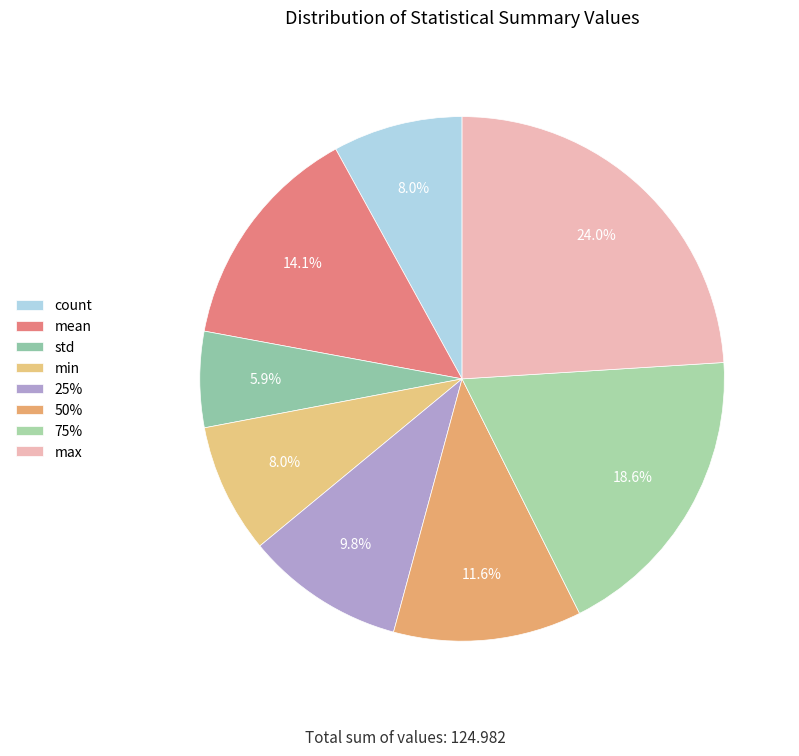

What is the smallest slice in the pie chart?

std